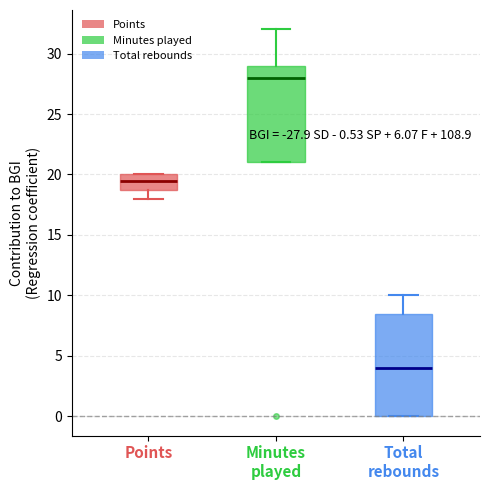

Which box is the tallest, from its lower edge to its upper edge?

Total rebounds